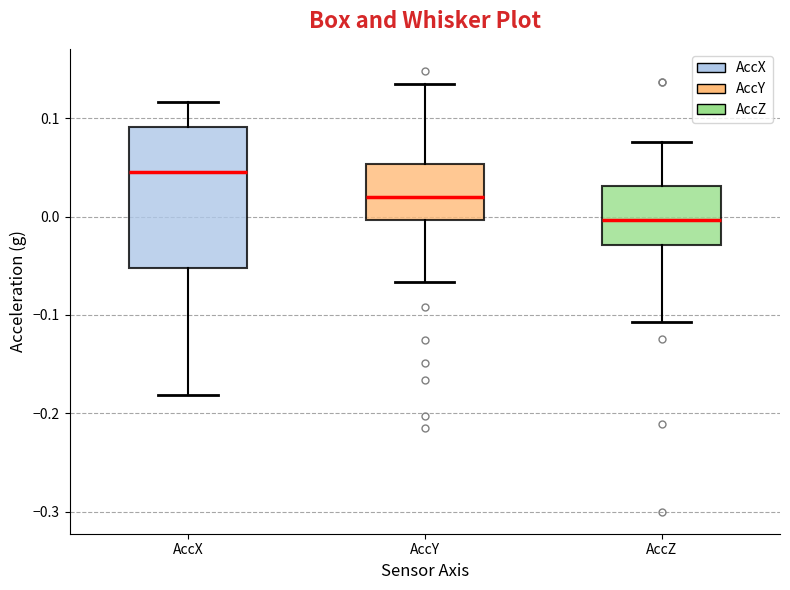

Where is the lower edge of the box for AccY on the y-axis? The values are not printed on the chart, so give them approximately, as read against the axis.

0.00